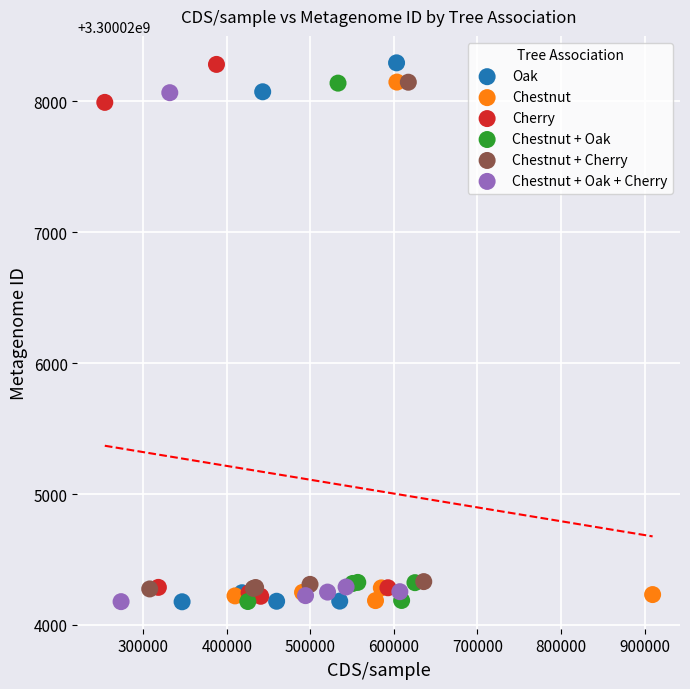

What are all the series names shown in the legend?

Oak, Chestnut, Cherry, Chestnut + Oak, Chestnut + Cherry, Chestnut + Oak + Cherry